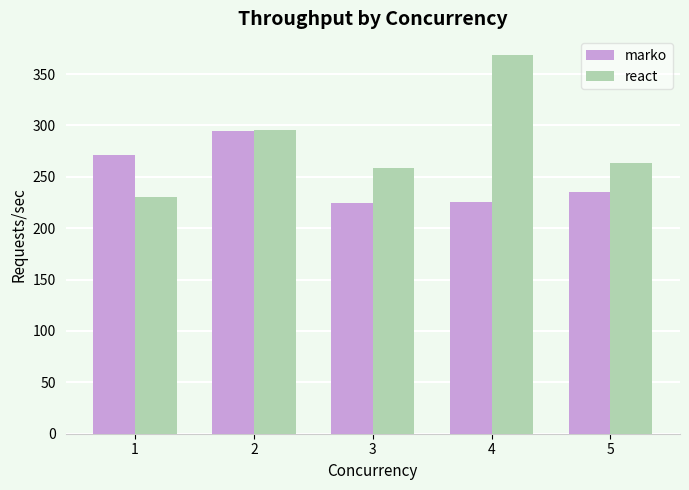

What is the value of the marko bar at the 2nd from the left?

294.5